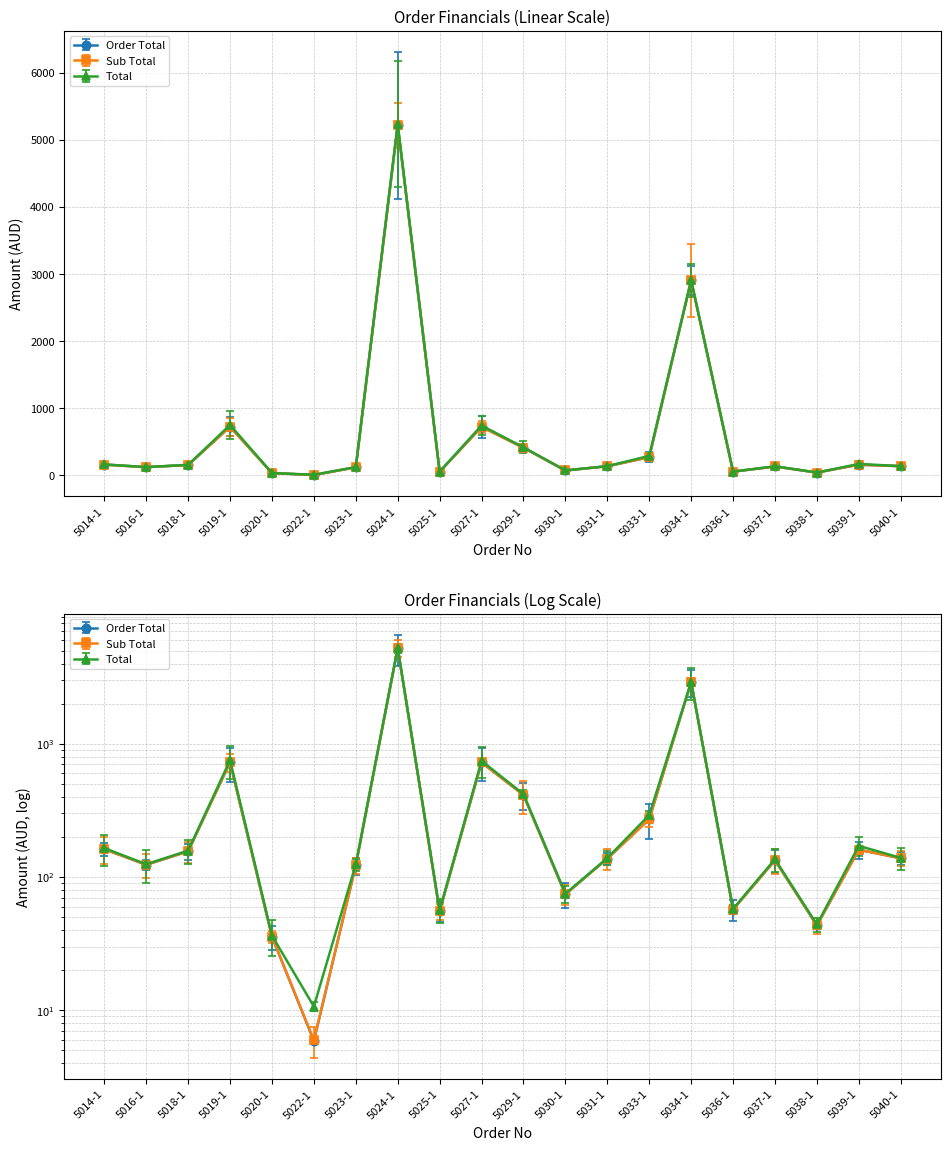

At 5016-1, list the series in order from largest to smallest.

Total, Sub Total, Order Total